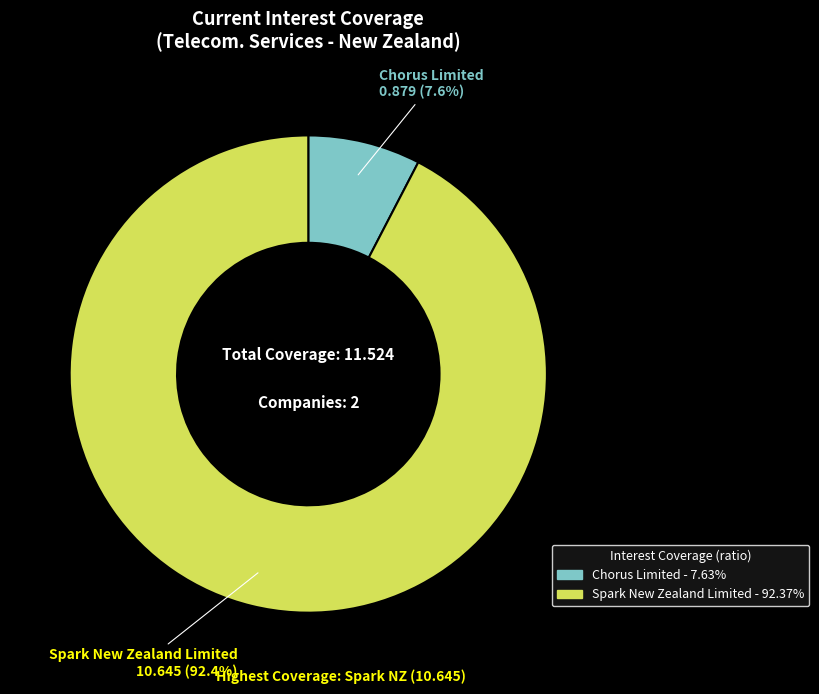

Count the number of slices in the pie.

2